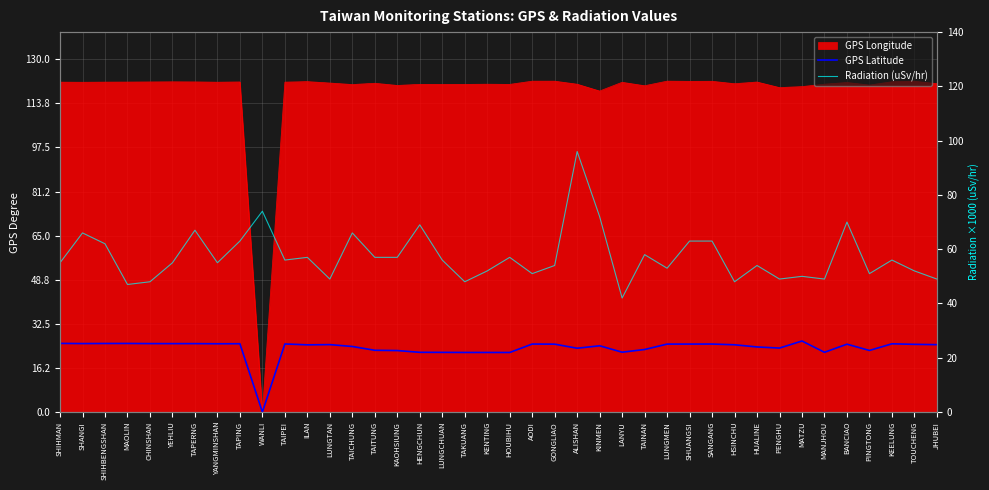

Is the value of GPS Latitude at MANJHOU greater than the value of Radiation (uSv/hr) at SHIHBENGSHAN?

No